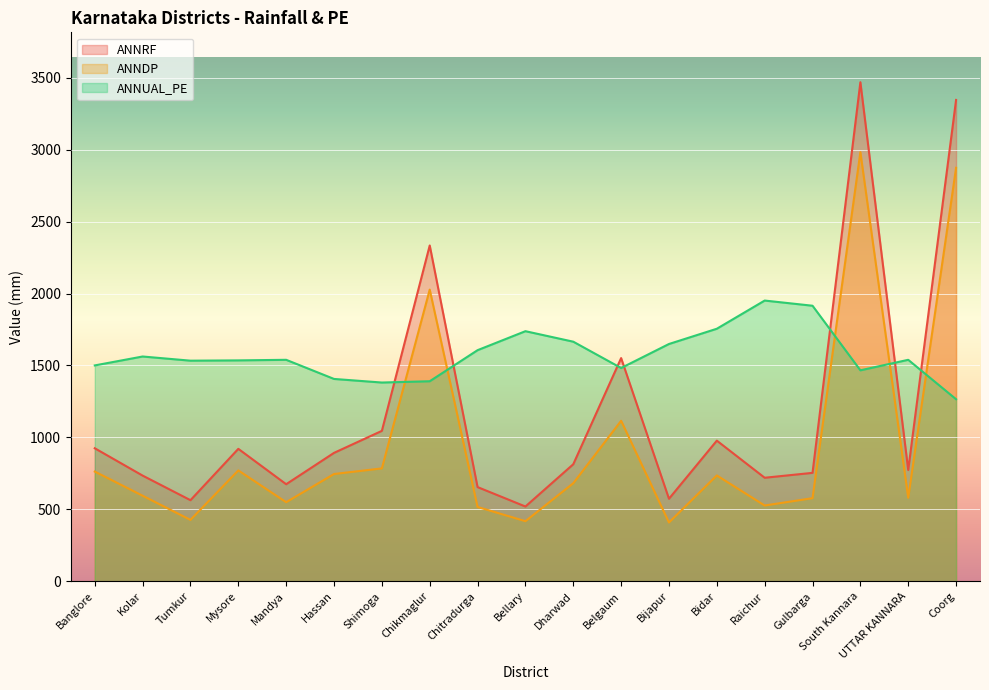

How many values in the ANNRF series exceed 813?

9